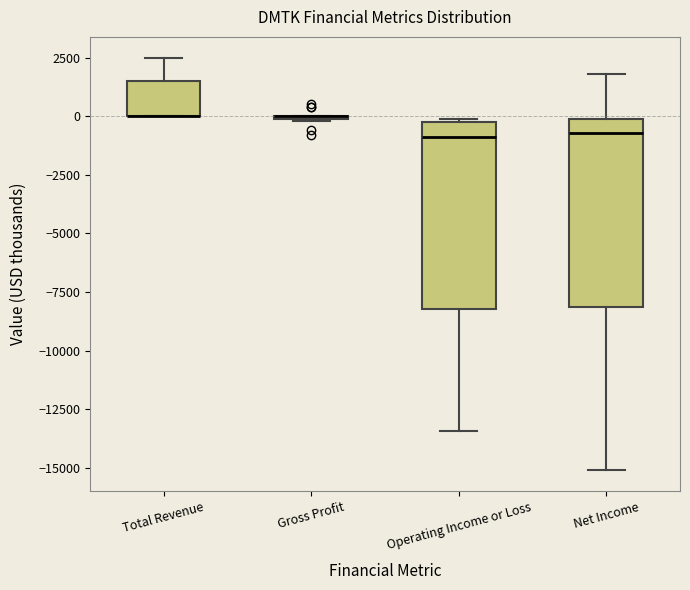

Where does the lower whisker of the box for Net Income end on the y-axis? The values are not printed on the chart, so give them approximately, as read against the axis.

-15000